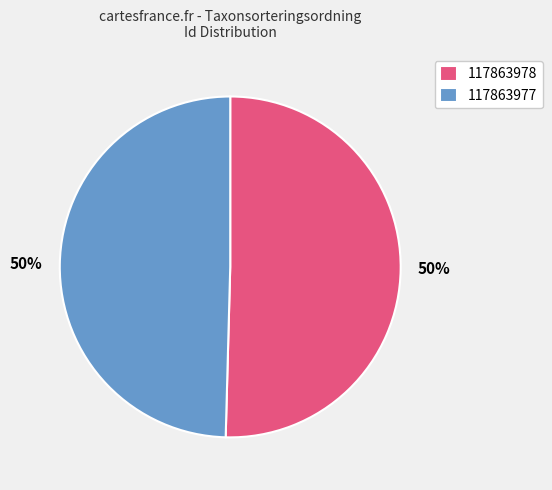

What is the ratio of the value at 117863977 to the value at 117863978?

1.0